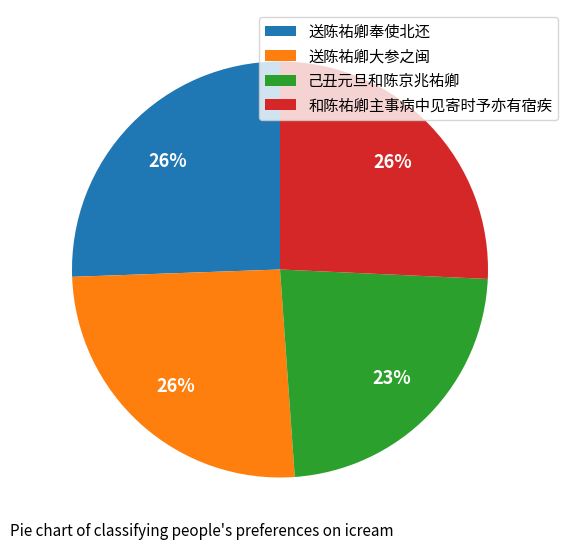

To the nearest percent, what portion does 己丑元旦和陈京兆祐卿 represent?

23%